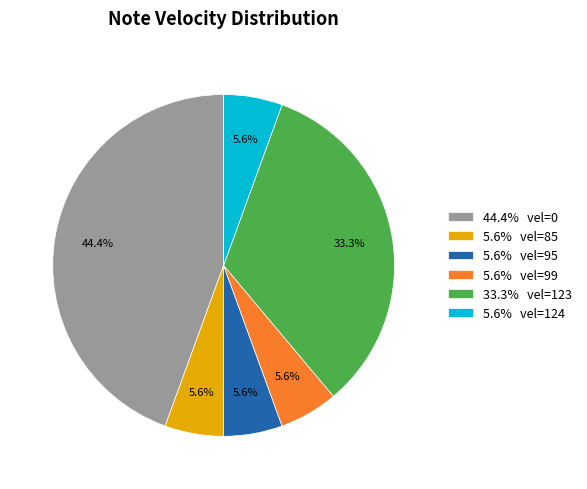

Is there a majority slice in this chart?

No